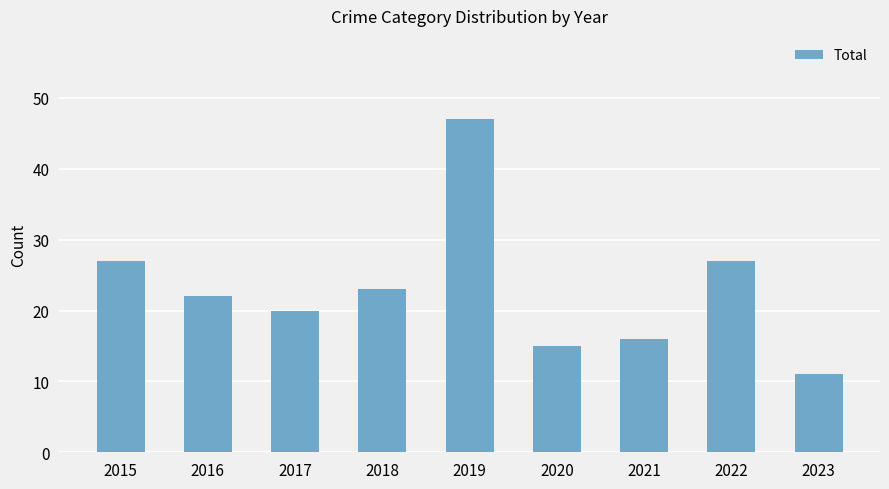

What is the difference between the maximum and minimum values?

36